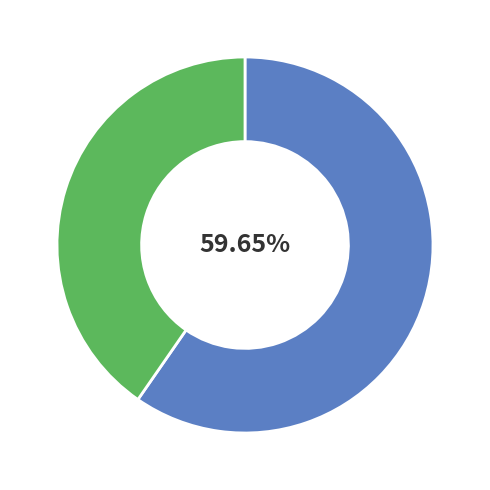

Does any single category account for the majority?

Yes